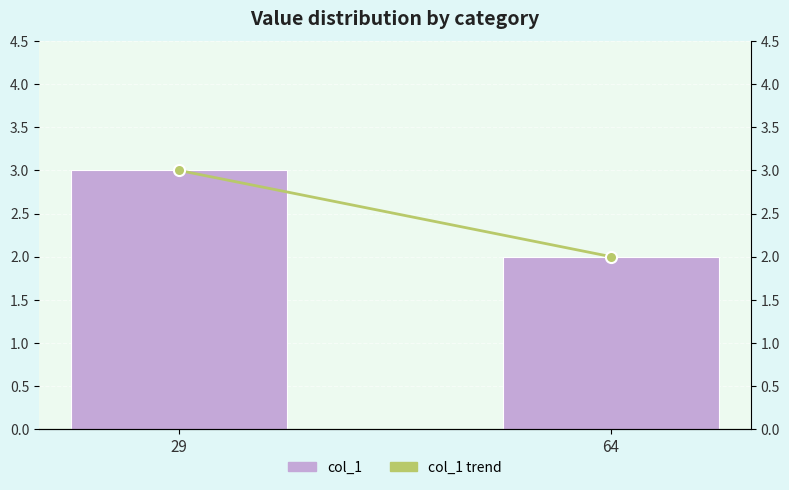

What is the difference between the col_1 trend values at 64 and 29?

1